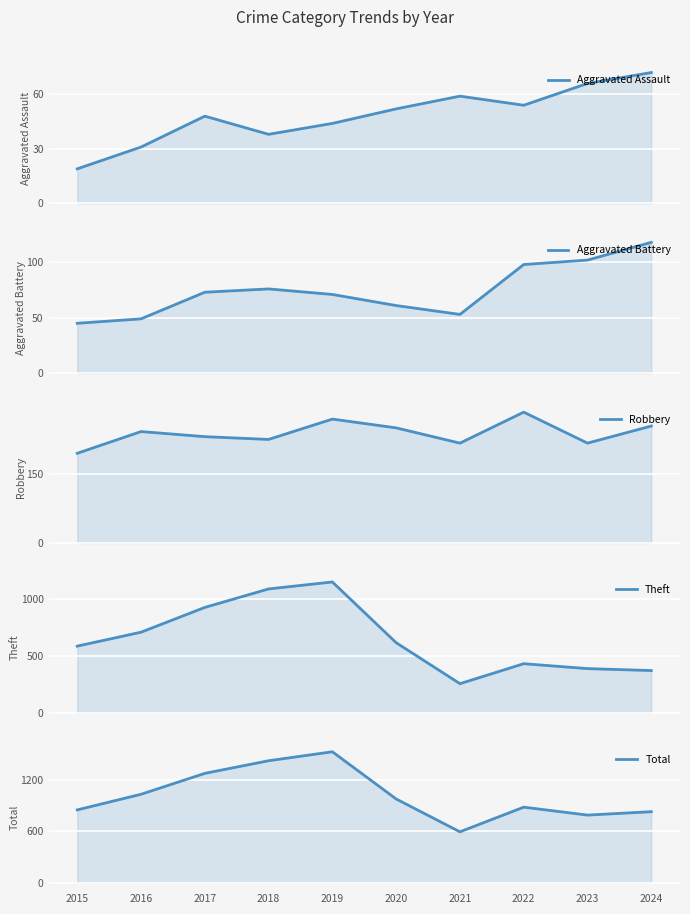

Between 2020 and 2024, which is larger?

2024